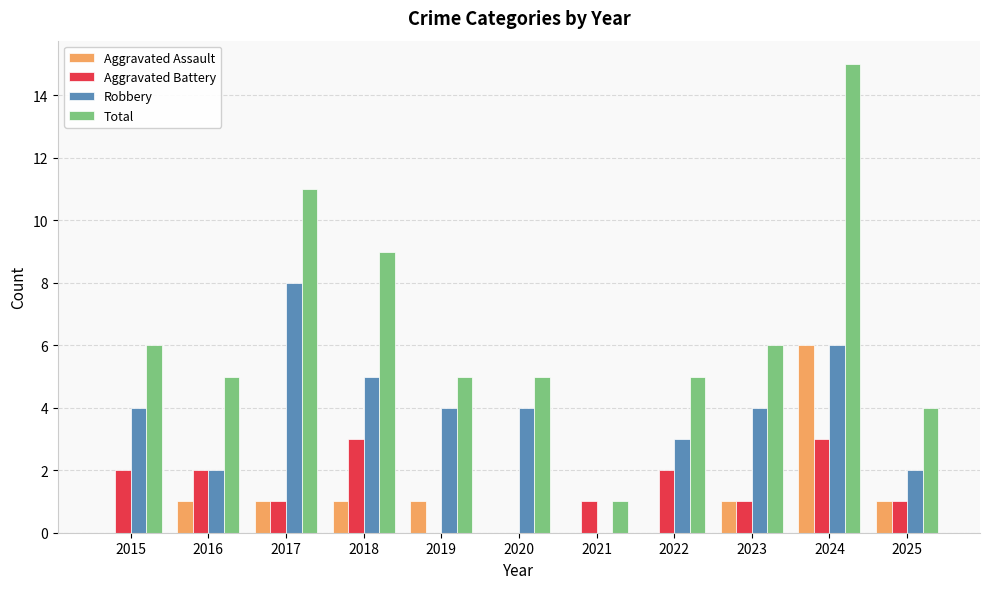

Between 2022 and 2024, which series saw the biggest shift?

Total